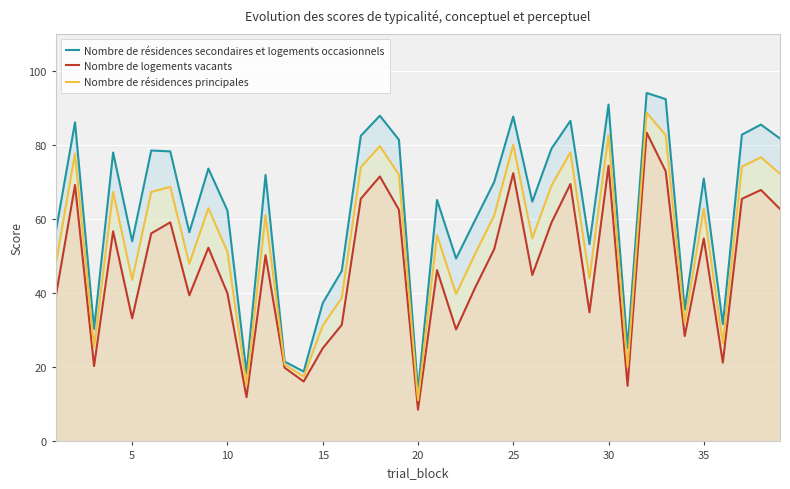

Which category has the lowest value in the Nombre de résidences secondaires et logements occasionnels series?

20